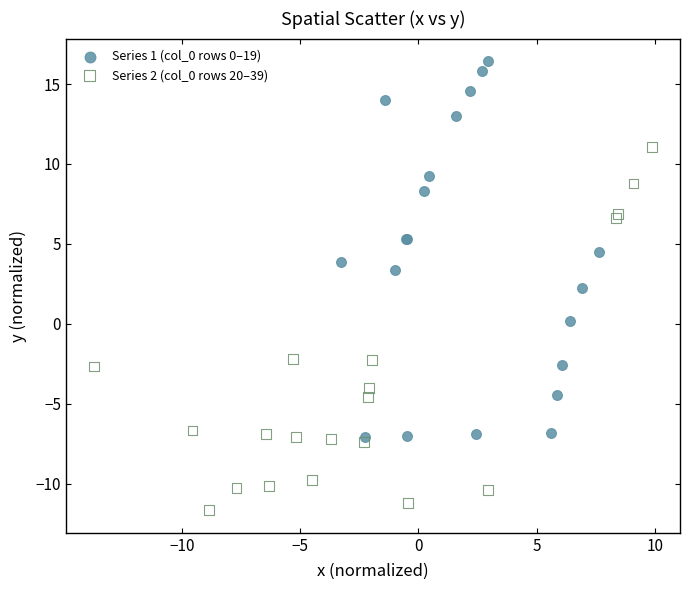

Which series contains the lowest Y value?

Series 2 (col_0 rows 20–39)